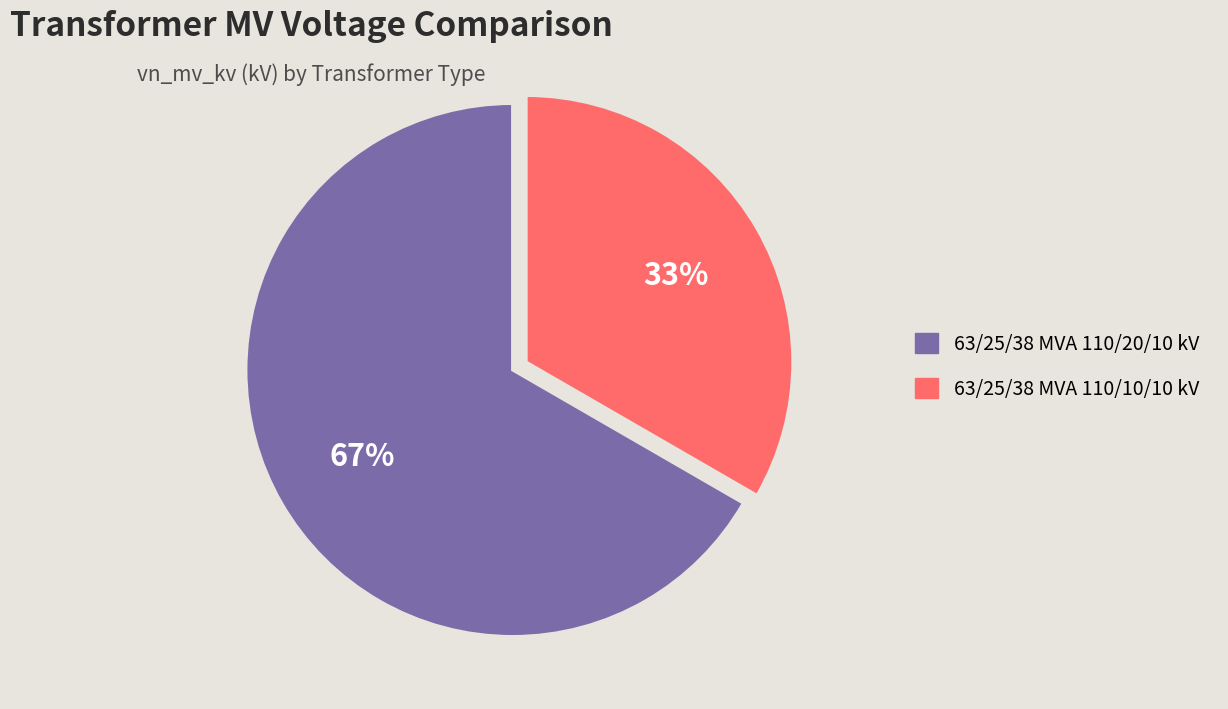

To the nearest percent, what is the combined percentage of 63/25/38 MVA 110/10/10 kV and 63/25/38 MVA 110/20/10 kV?

100%